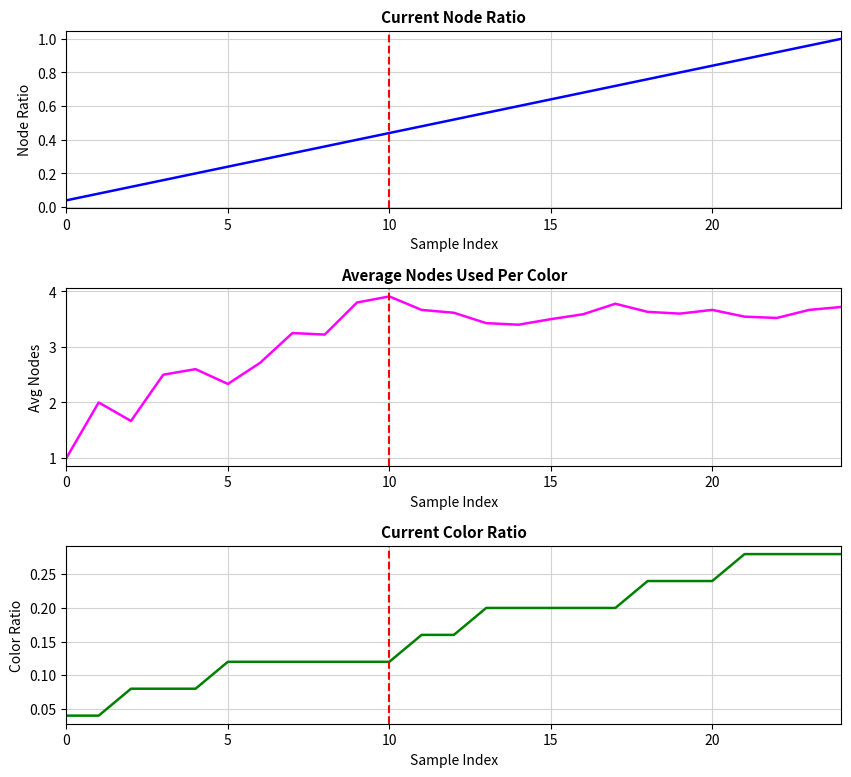

How many data points does each series have?

25